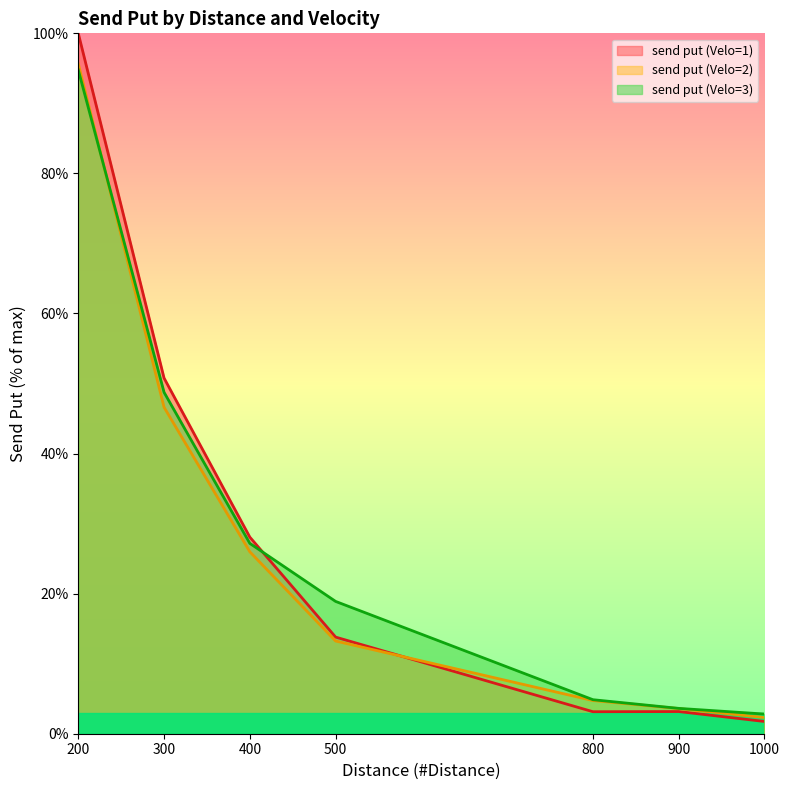

What is the difference between the second highest and second lowest values in the send put (Velo=2) series?

43.0